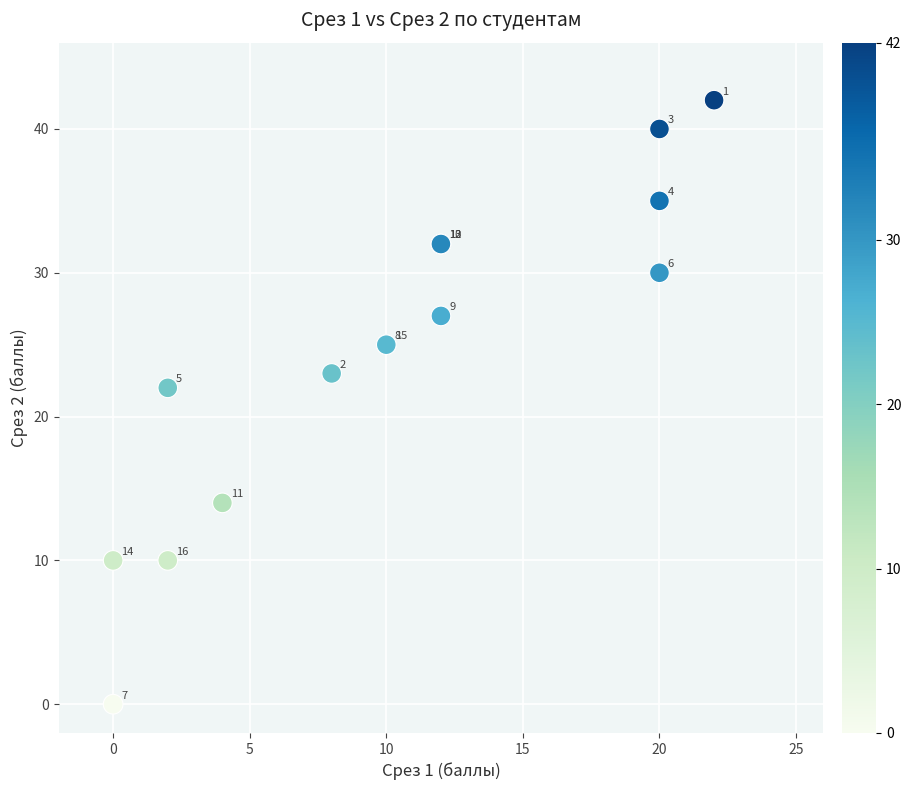

What Y value in the scatter plot is closest to 21?

22